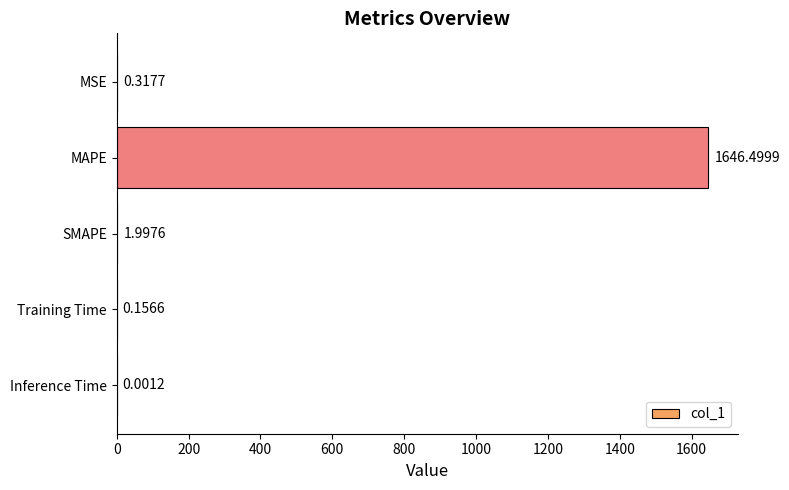

Which category has the highest value across all series?

MAPE